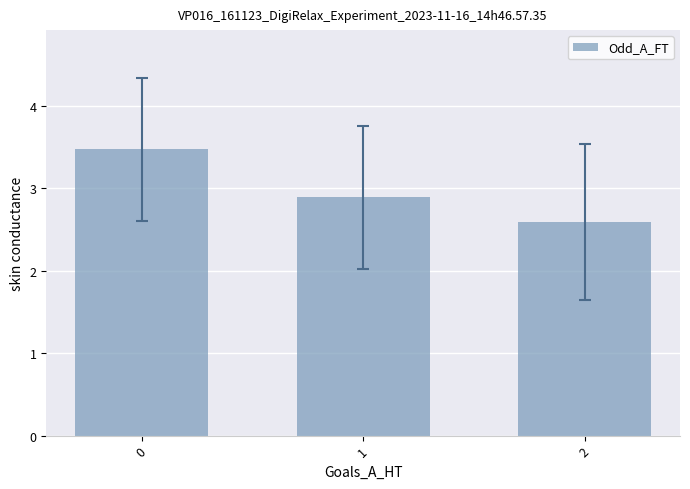

What is the greatest value displayed?

3.5